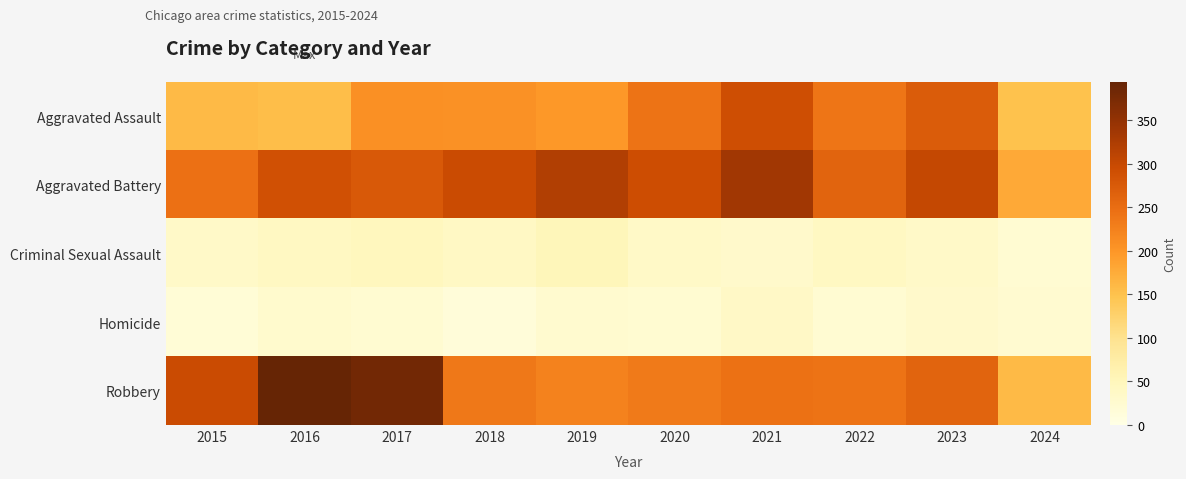

Rank the series at 2015 from lowest to highest value.

Homicide, Criminal Sexual Assault, Aggravated Assault, Aggravated Battery, Robbery